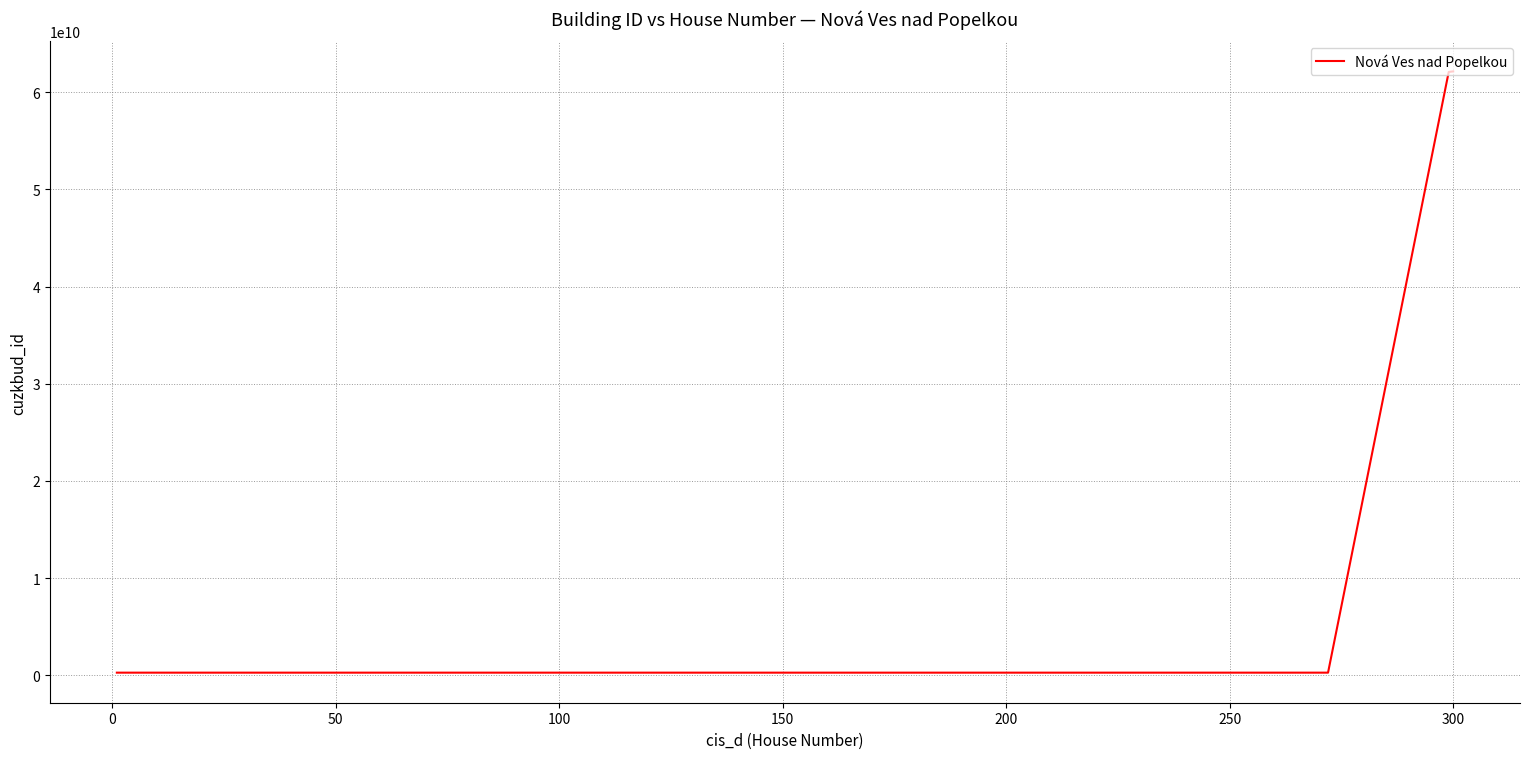

What is the greatest value displayed?

62132148010